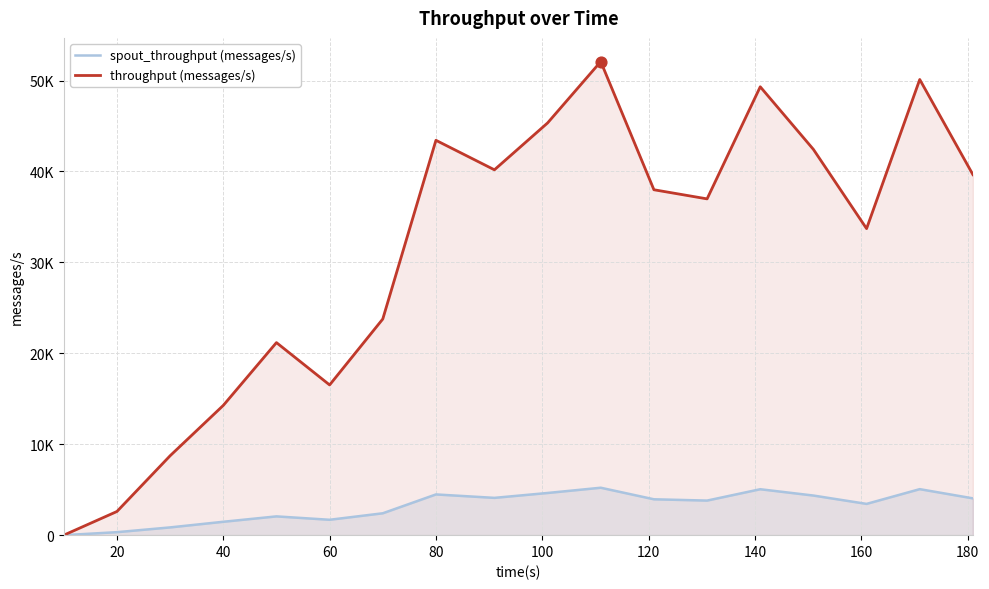

Which series contains the lowest Y value?

spout_throughput (messages/s)